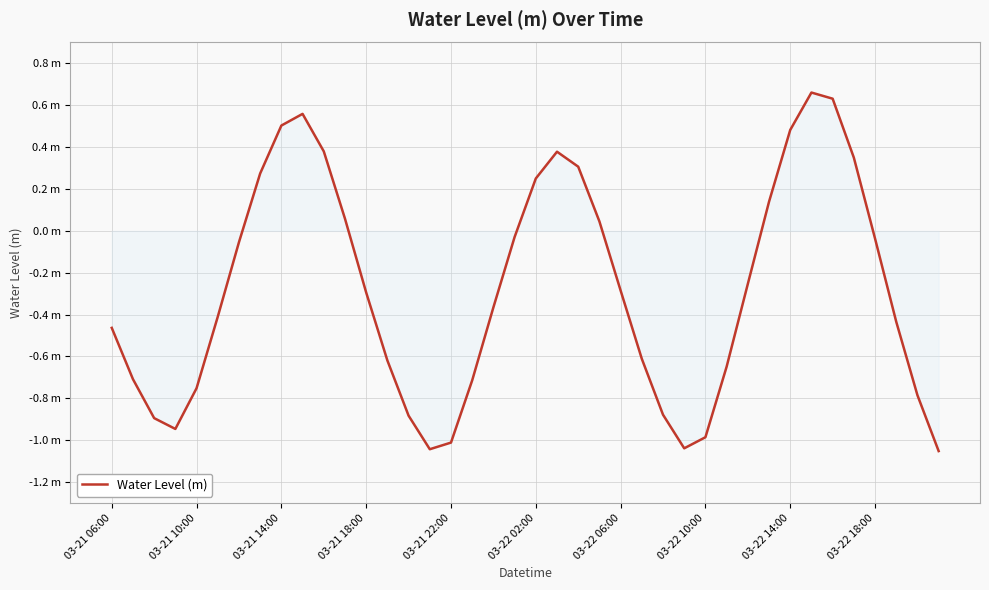

Does the chart have visible grid lines?

Yes